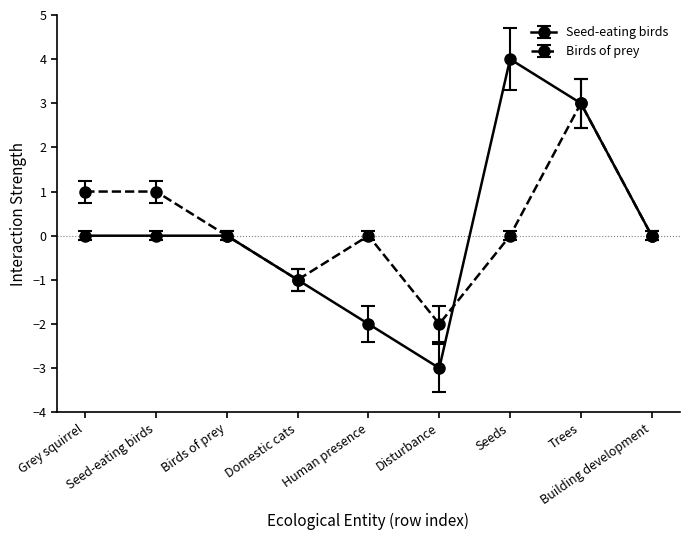

Reading right to left, list all the values displayed in this chart.

Seed-eating birds: Building development=0	Trees=3	Seeds=4	Disturbance=-3	Human presence=-2	Domestic cats=-1	Birds of prey=0	Seed-eating birds=0	Grey squirrel=0
Birds of prey: Building development=0	Trees=3	Seeds=0	Disturbance=-2	Human presence=0	Domestic cats=-1	Birds of prey=0	Seed-eating birds=1	Grey squirrel=1